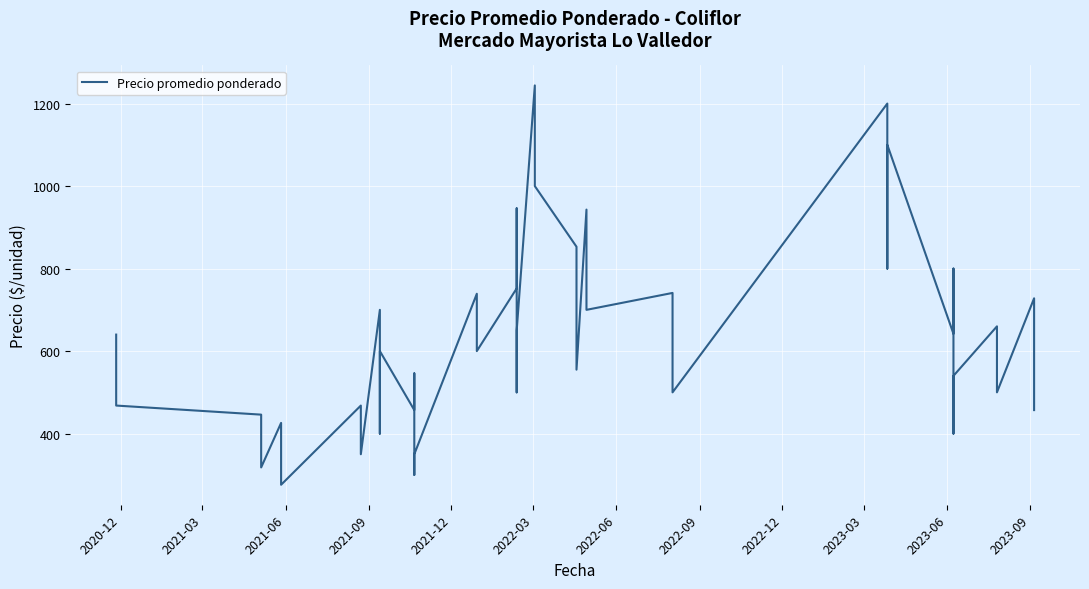

What is the value of the 24th point from the left?

853